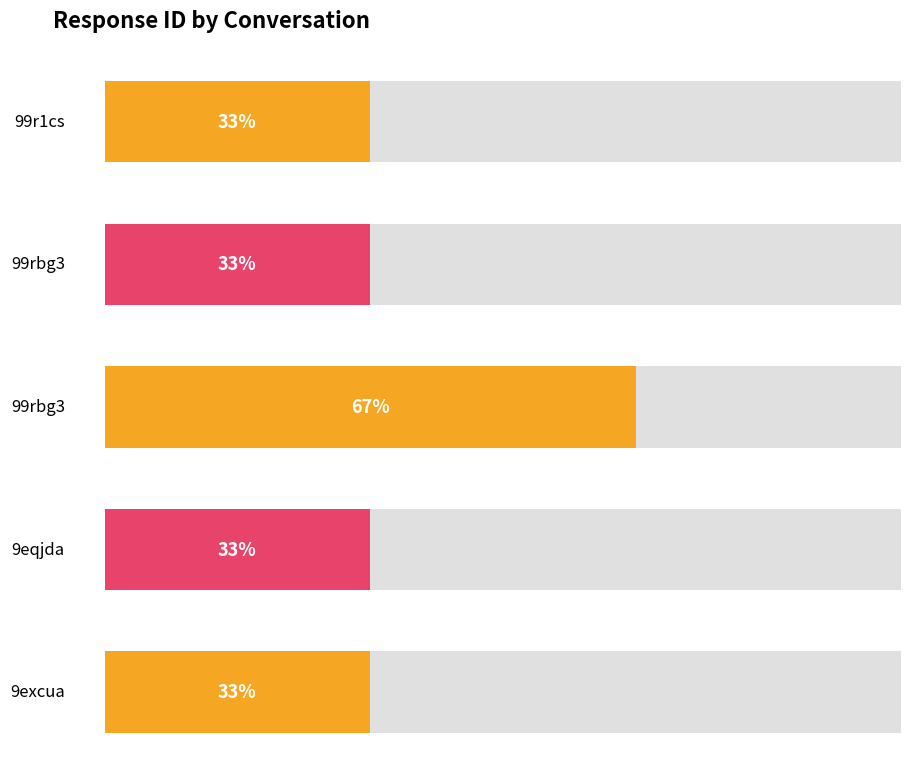

What is the label of the 1st bar from the left?

99r1cs